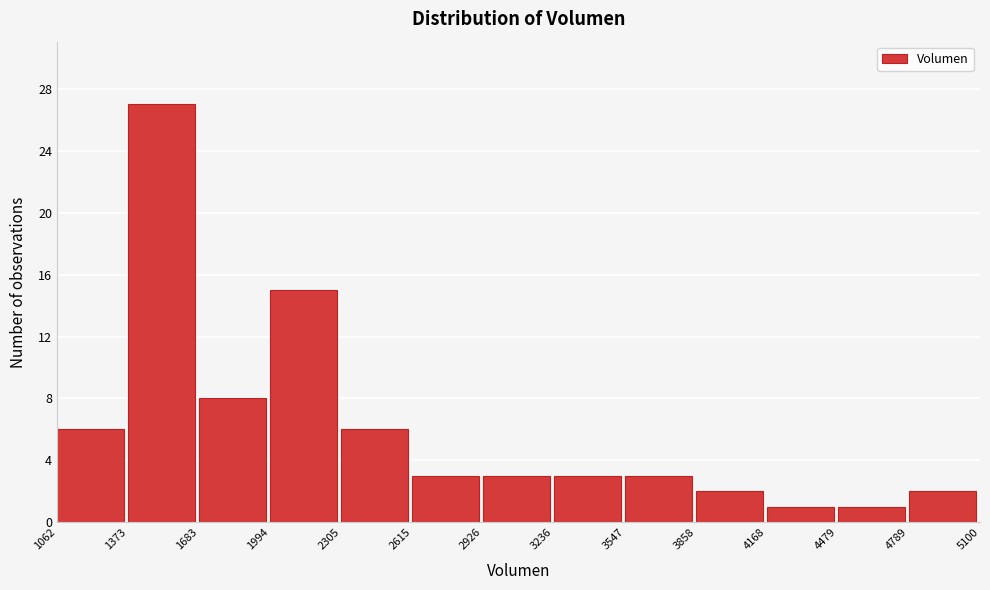

Reading left to right, list every bar in this chart as the range it spans on the x-axis followed by its height. The values are not printed on the chart, so give them approximately, as read against the axis.

1062 to 1373: 6
1373 to 1683: 27
1683 to 1994: 8
1994 to 2305: 15
2305 to 2615: 6
2615 to 2926: 3
2926 to 3236: 3
3236 to 3547: 3
3547 to 3858: 3
3858 to 4168: 2
4168 to 4479: 1
4479 to 4789: 1
4789 to 5100: 2